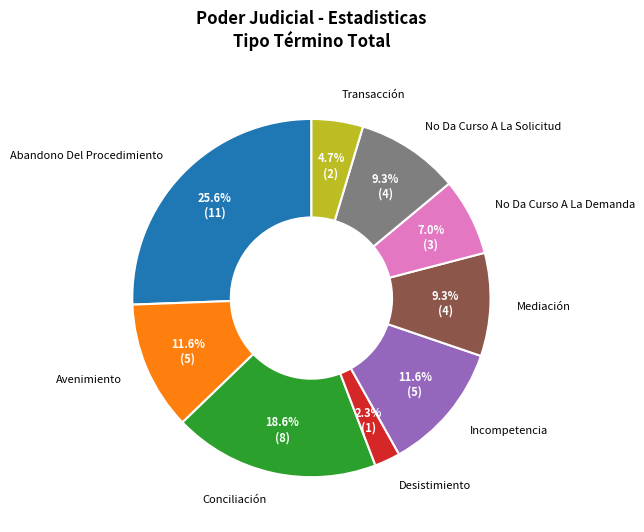

What percentage is the Mediación slice, to the nearest percent?

9%